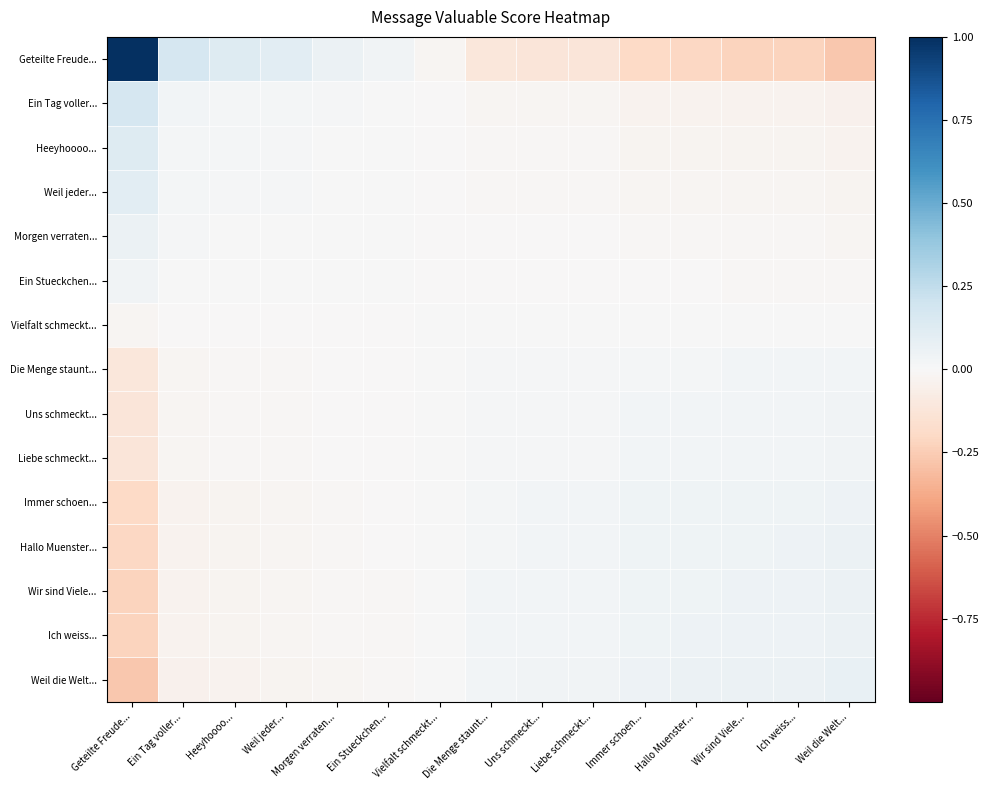

Between Immer schoen... and Hallo Muenster..., which series saw the biggest shift?

Geteilte Freude...